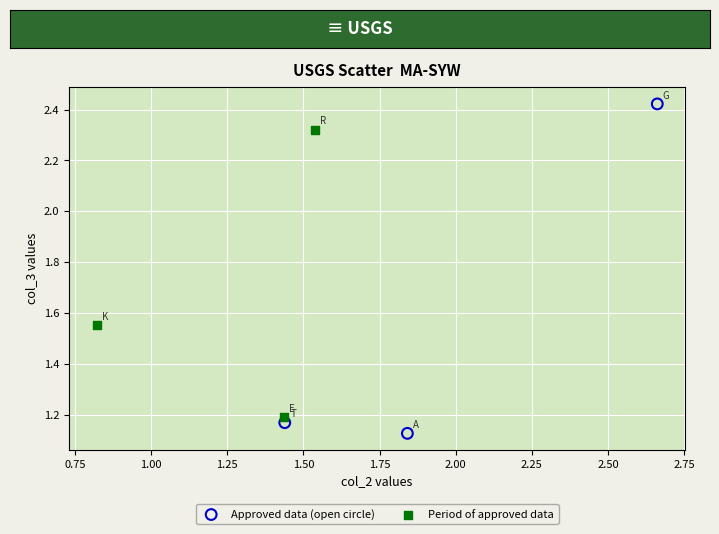

Which series has the largest Y range (max minus min)?

Approved data (open circle)